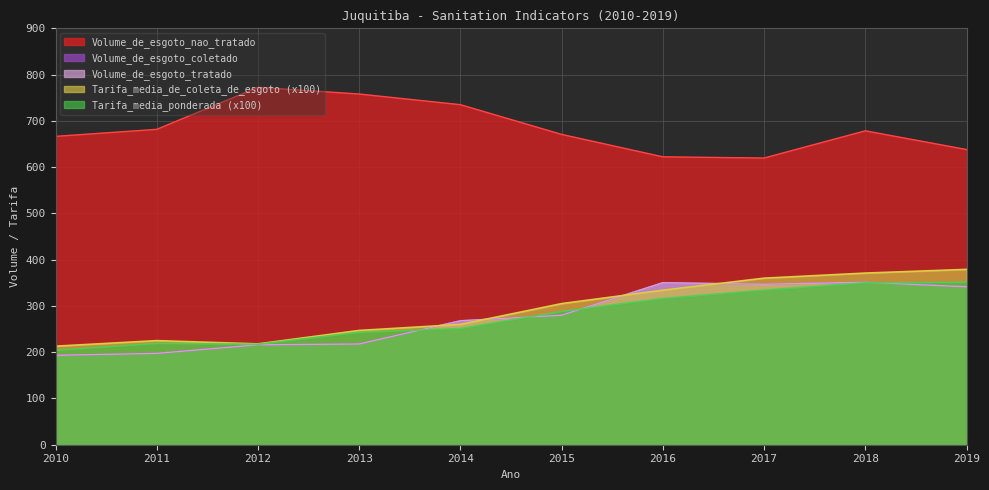

Rank the series by their maximum value, from lowest to highest.

Tarifa_media_ponderada, Volume_de_esgoto_coletado, Volume_de_esgoto_tratado, Tarifa_media_de_coleta_de_esgoto, Volume_de_esgoto_nao_tratado